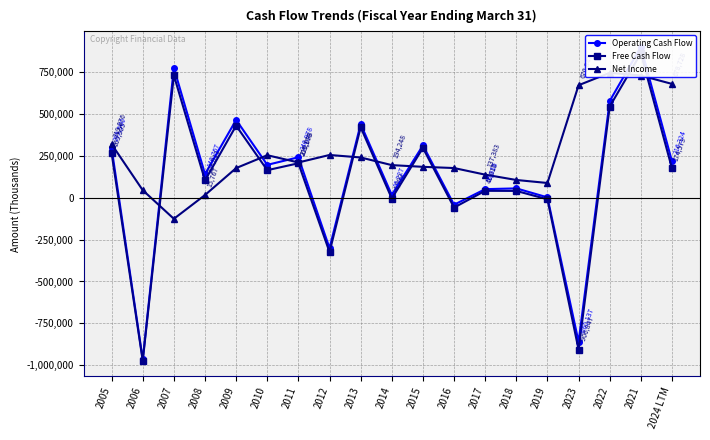

True or false: Free Cash Flow and Operating Cash Flow cross at least once.

False